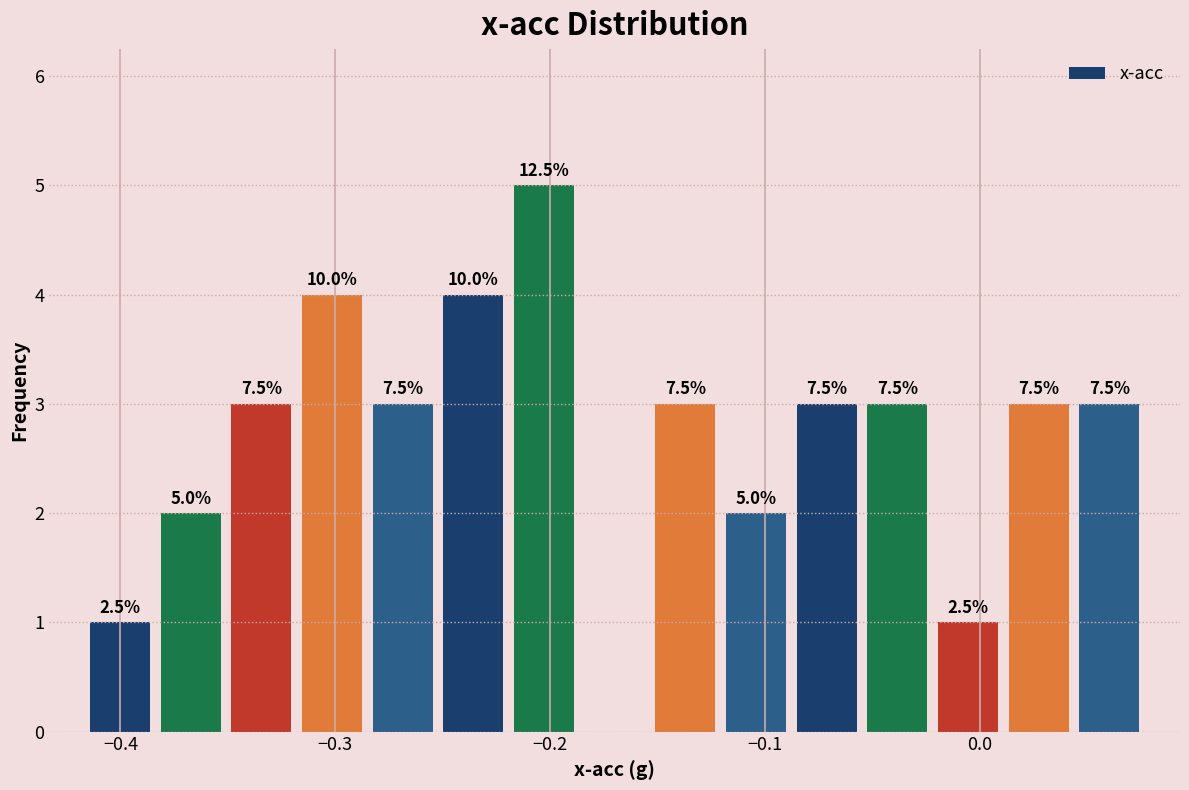

Around what value on the x-axis is the tallest bar? Give the approximate position of its centre, as read against the axis.

-0.20